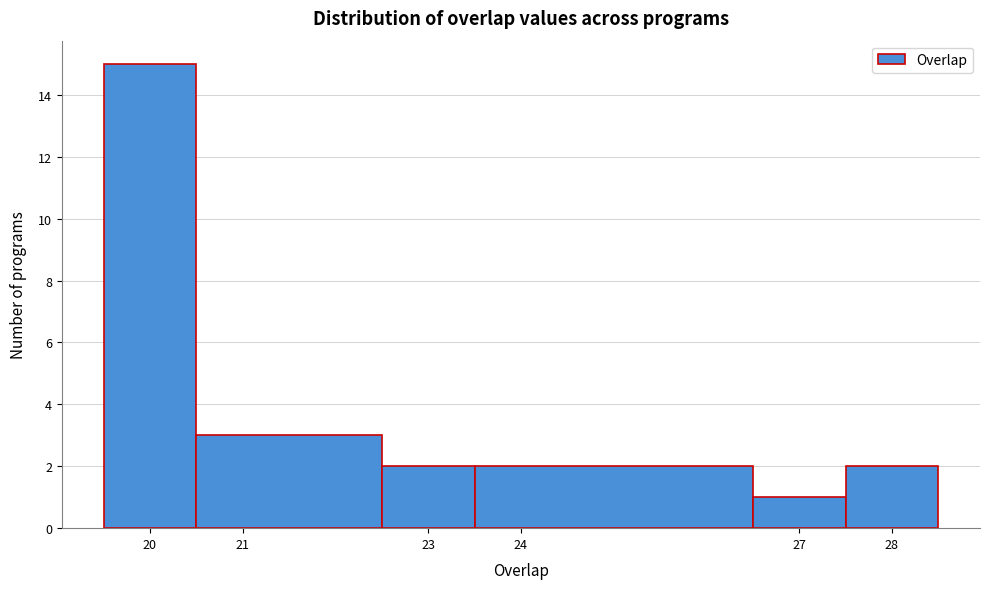

How tall is the bar that spans 23.5 to 26.5 on the x-axis? The values are not printed on the chart, so give them approximately, as read against the axis.

2